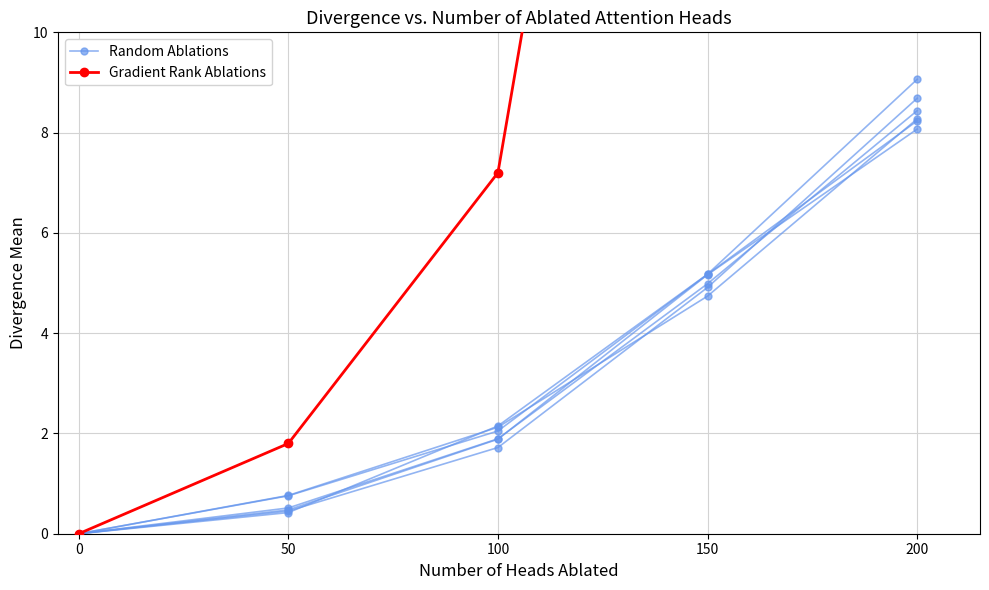

The Random Ablations series shows 0.8 at 50. True or false?

True